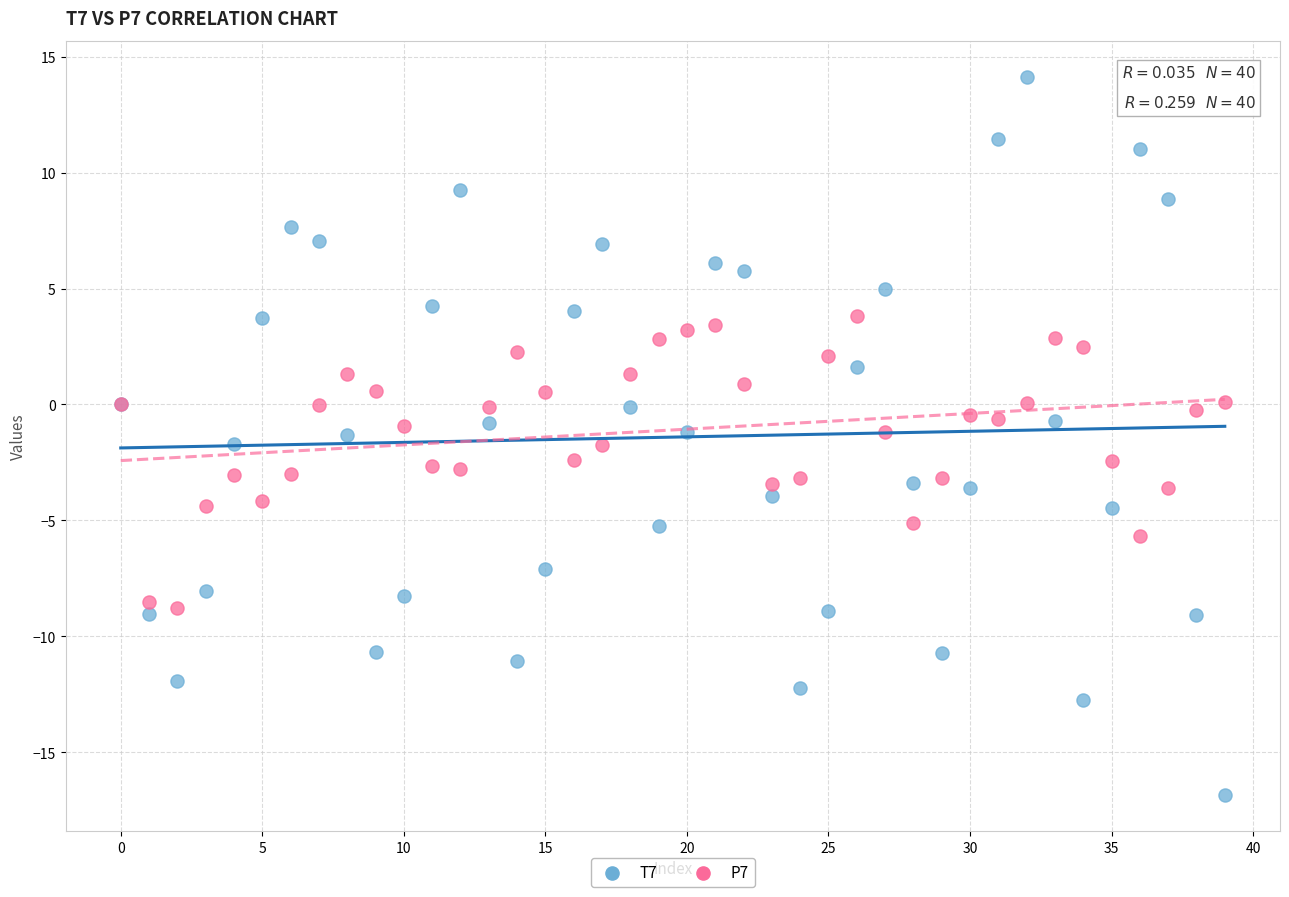

Which series reaches the minimum Y coordinate?

T7